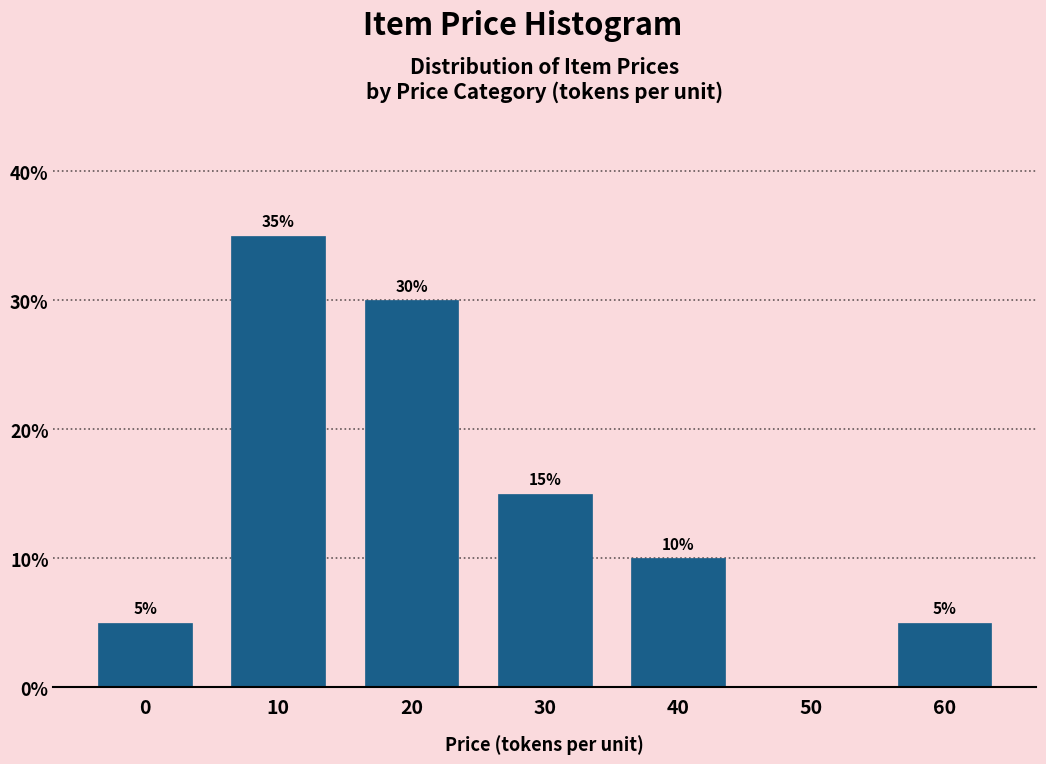

Reading right to left, transcribe all the data shown in this chart.

60=5	50=0	40=10	30=15	20=30	10=35	0=5